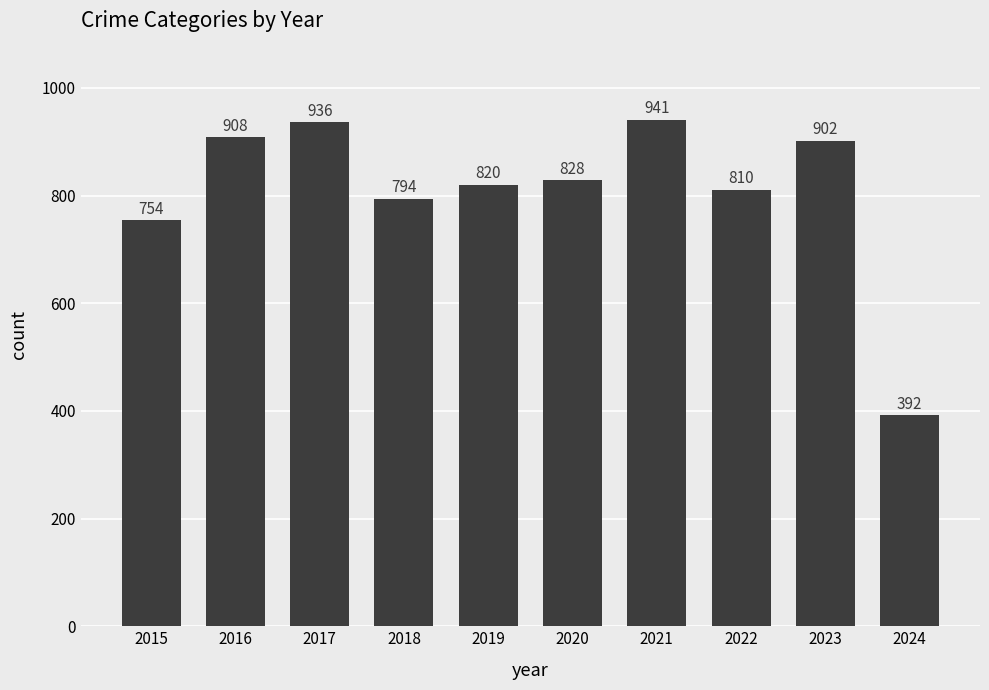

Reading left to right, transcribe all the data shown in this chart.

754	908	936	794	820	828	941	810	902	392